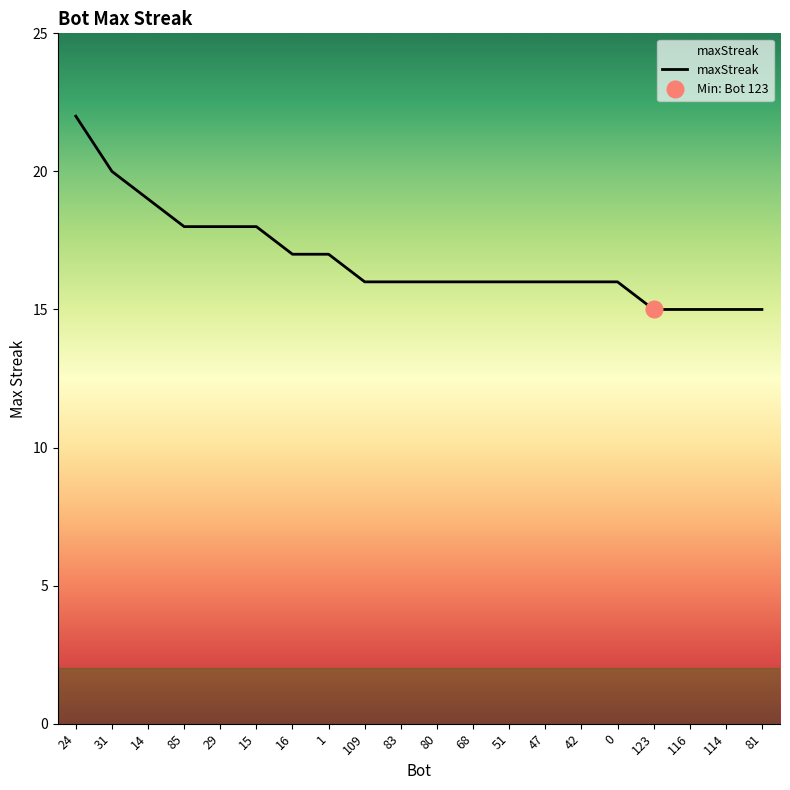

At which category does the chart reach its minimum across all series?

123